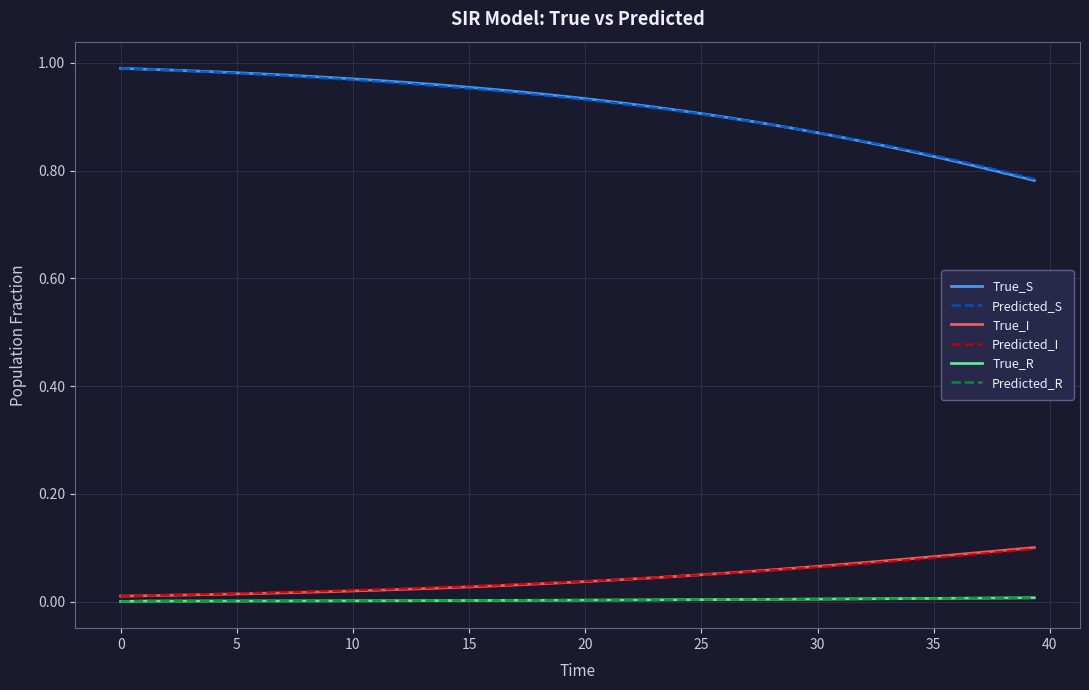

Which series has the largest range (max minus min)?

True_S